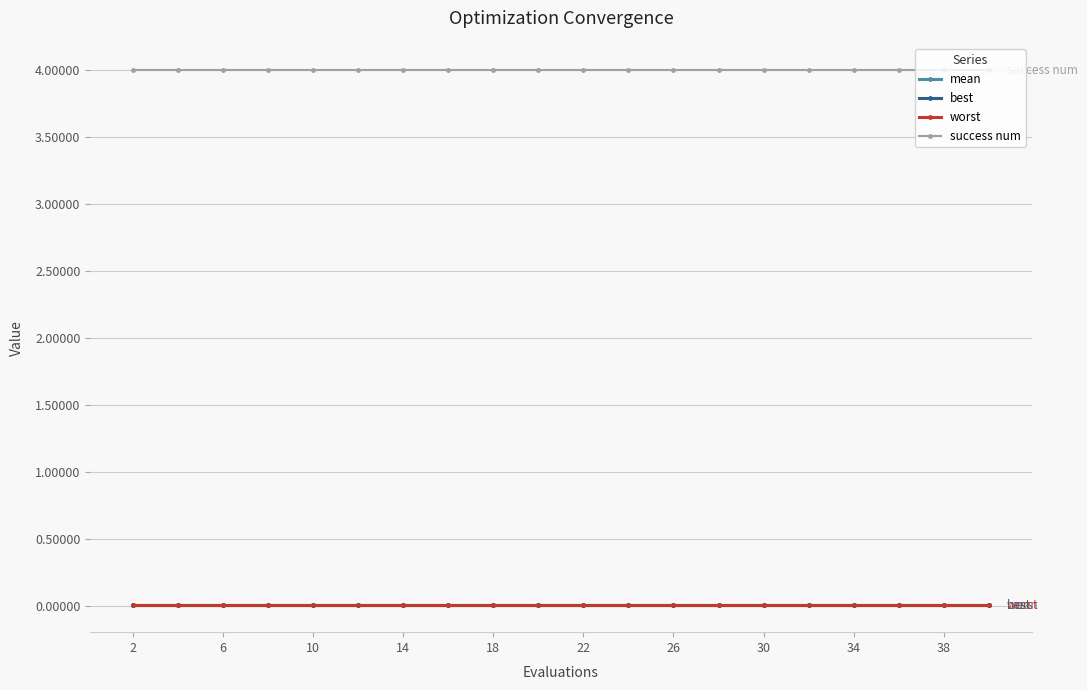

True or false: mean and success num intersect in this chart.

False